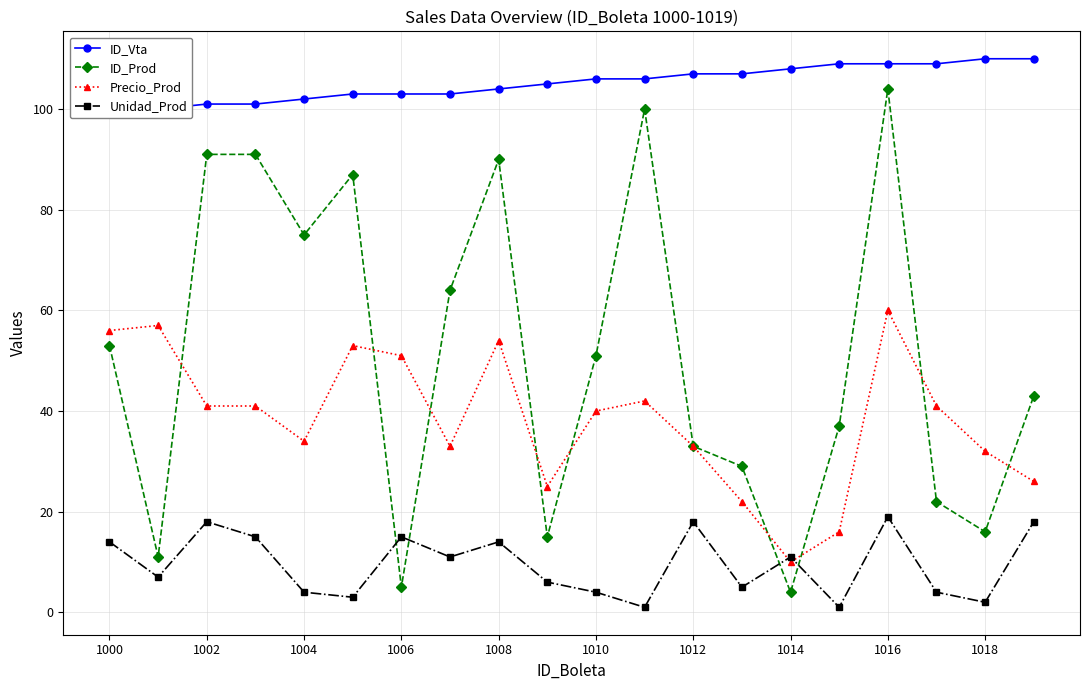

How many values in the Precio_Prod series are below 41?

10